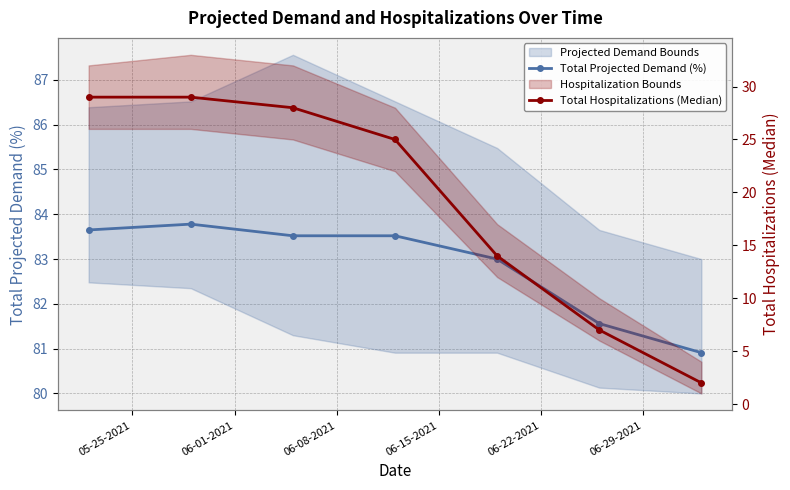

Is the value of Total Hospitalizations (Median) at 05-25-2021 greater than the value of Total Projected Demand (%) at 05-25-2021?

No